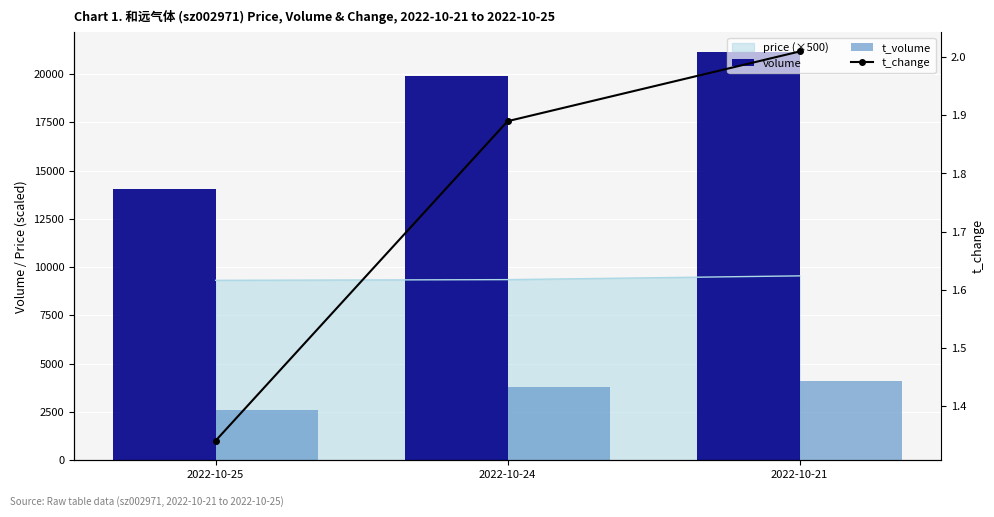

Does the chart contain stacked bars?

No